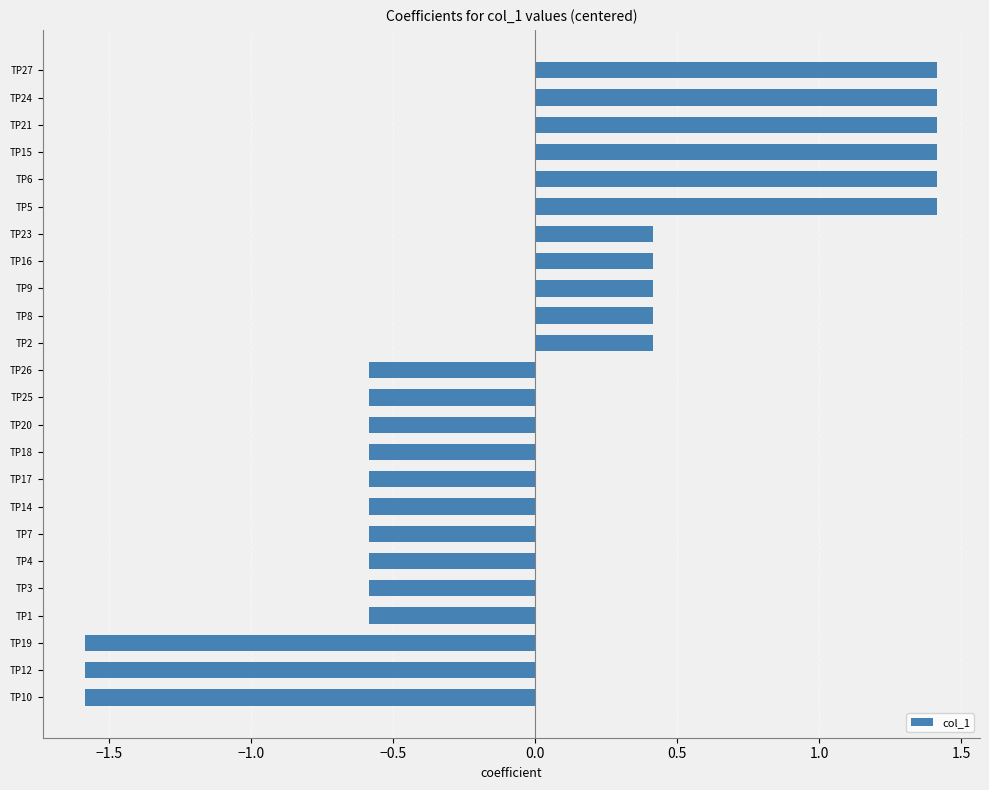

How many data points are above 0?

11